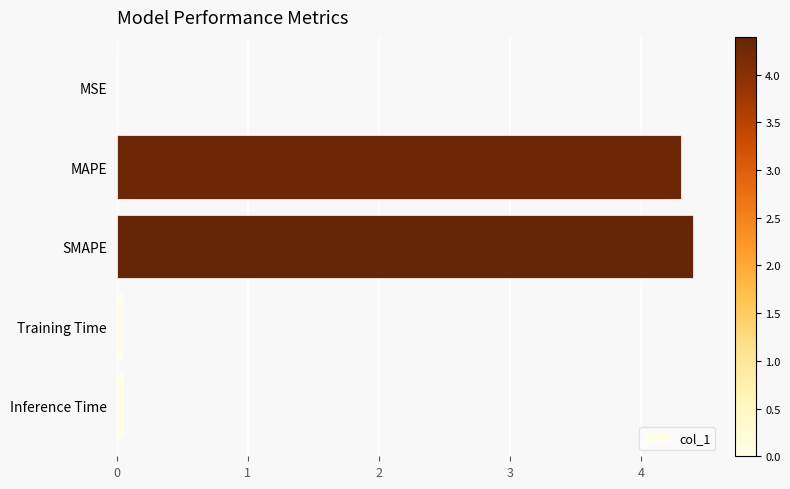

What is the maximum value shown in the chart?

4.4